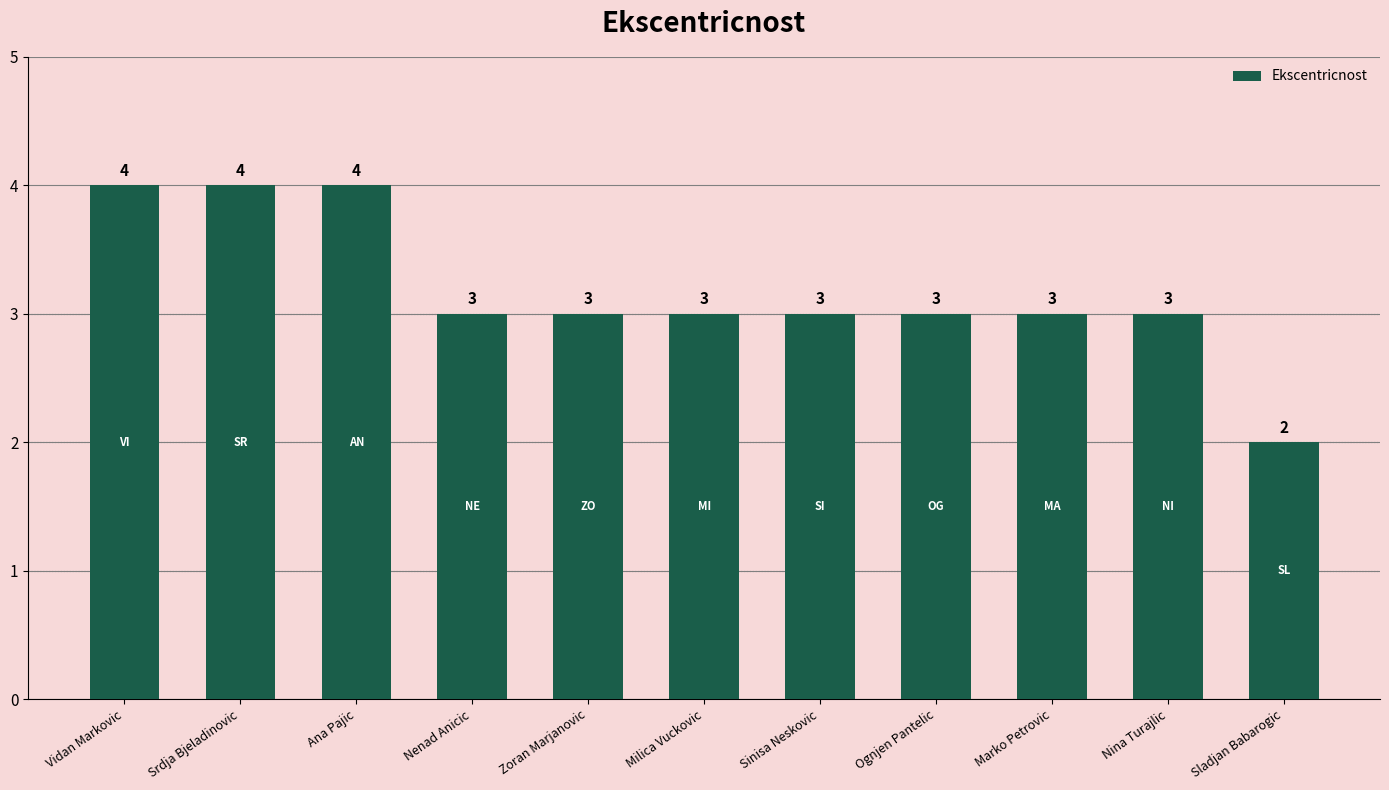

At which category does the chart reach its minimum across all series?

Sladjan Babarogic